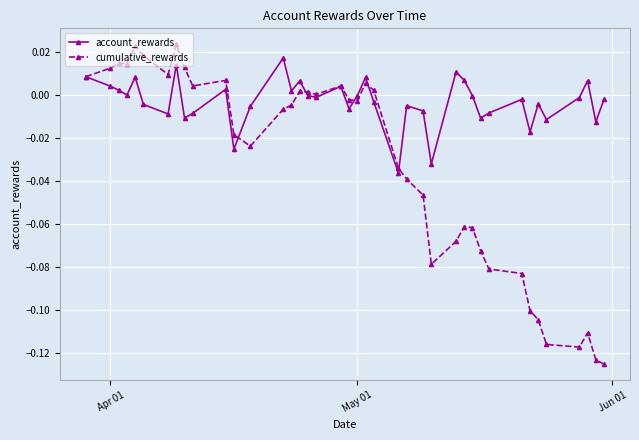

Count the number of data series in this chart.

2